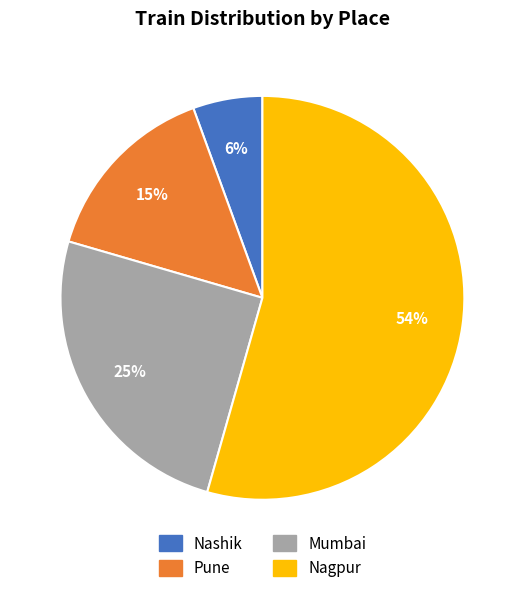

What percentage is the Mumbai slice, to the nearest percent?

25%